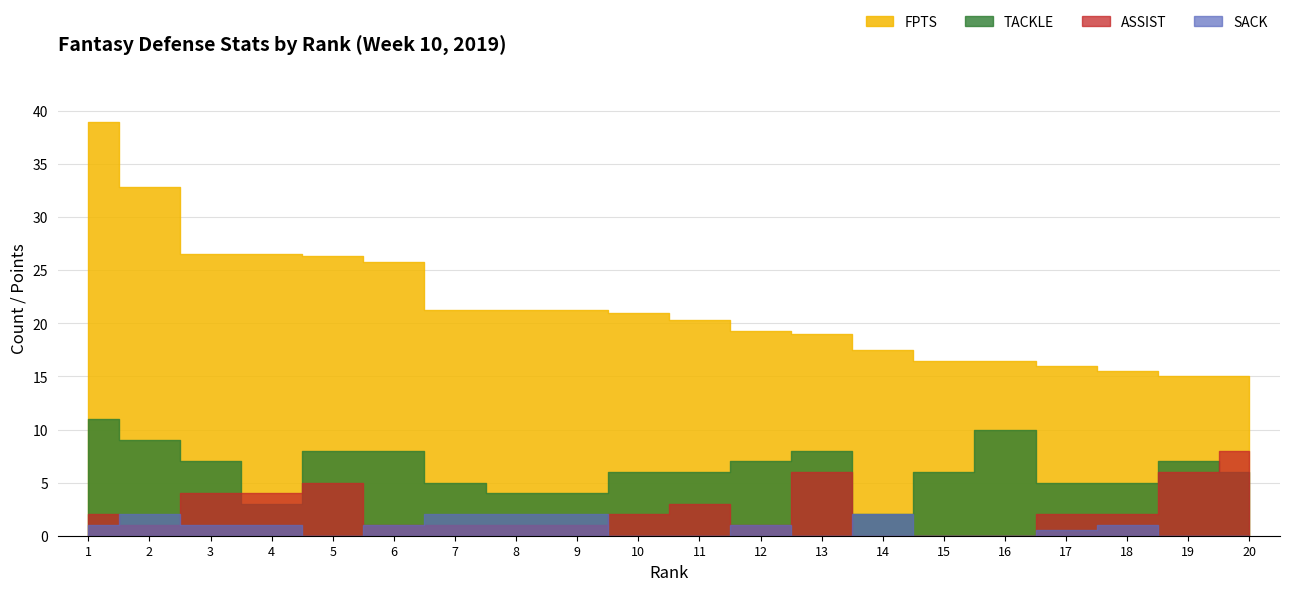

Does the chart display data point markers on the line(s)?

No